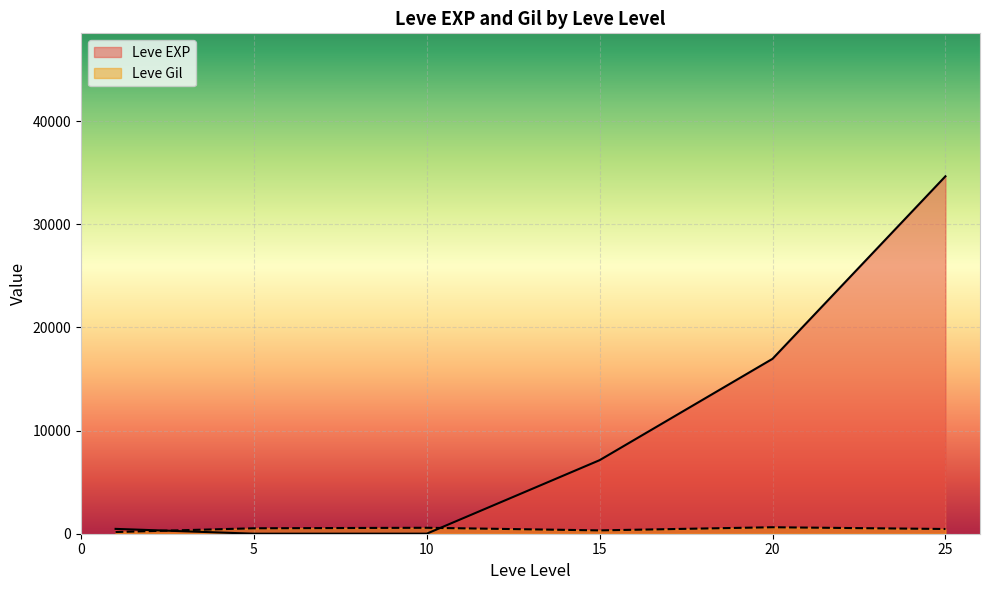

What is the difference between the second highest and minimum values in the Leve Gil series?

413.2